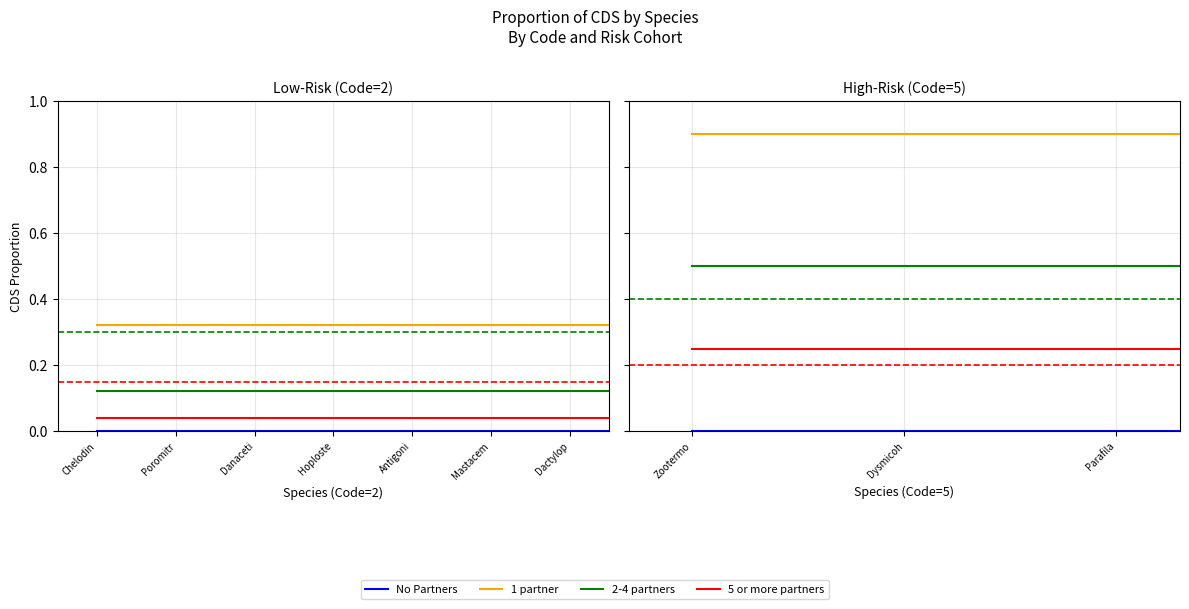

At which label is 5 or more partners closest to 0?

Zootermo